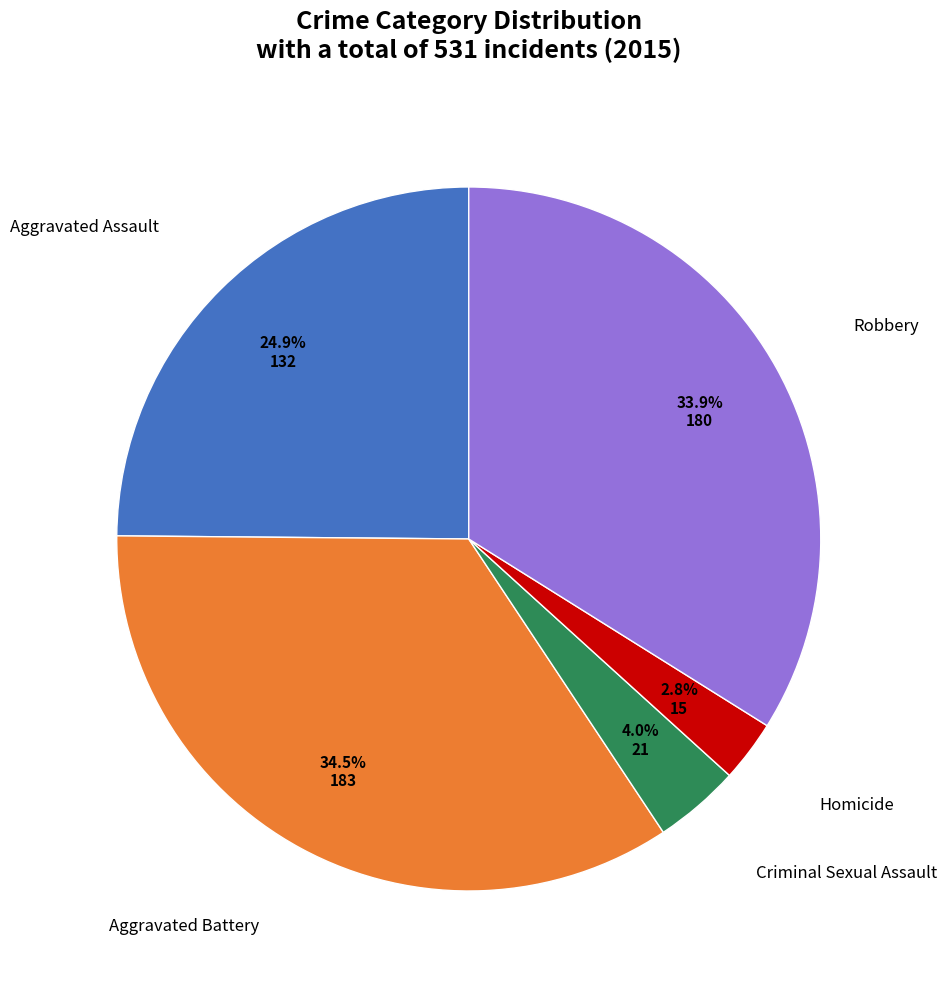

Is there a majority slice in this chart?

No